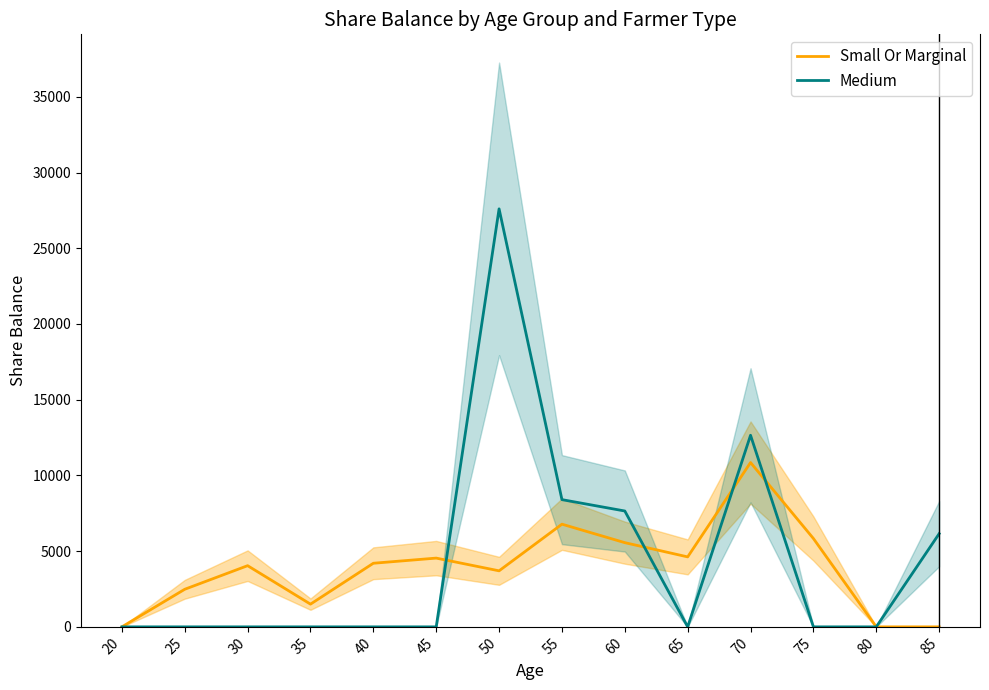

Which series has the widest spread of values?

Medium